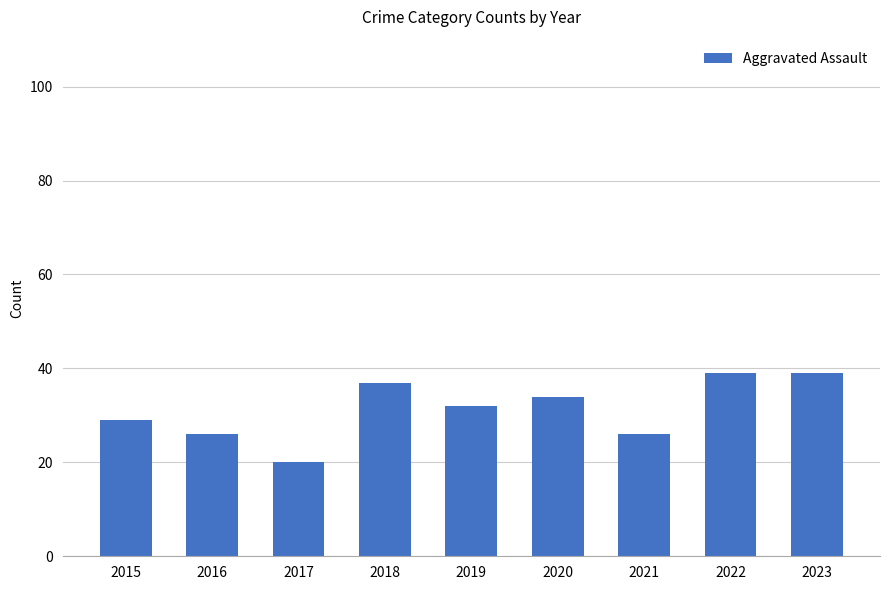

What is the greatest value displayed?

39